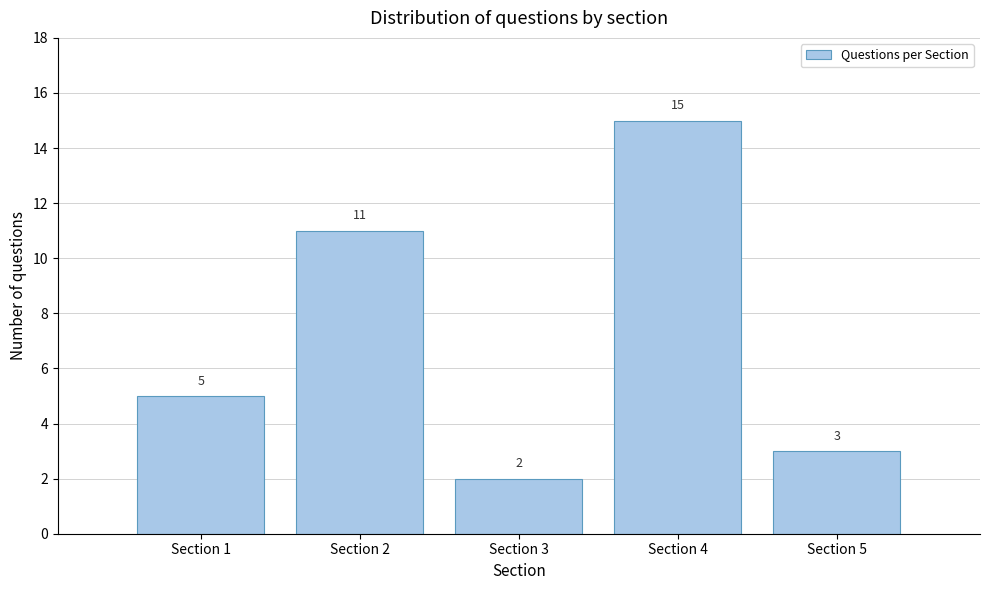

Reading left to right, what are all the values shown in this chart?

5	11	2	15	3